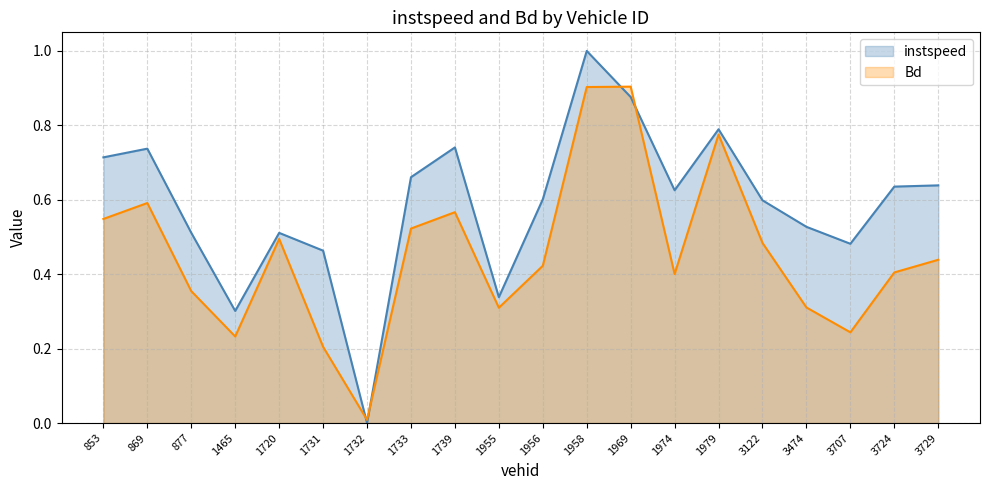

Which series ends up on top after the final intersection of instspeed and Bd?

instspeed